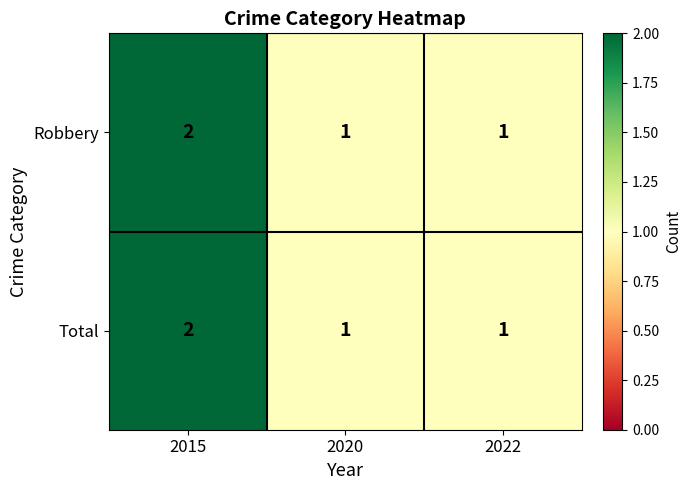

Which label corresponds to the largest value in the chart?

2015